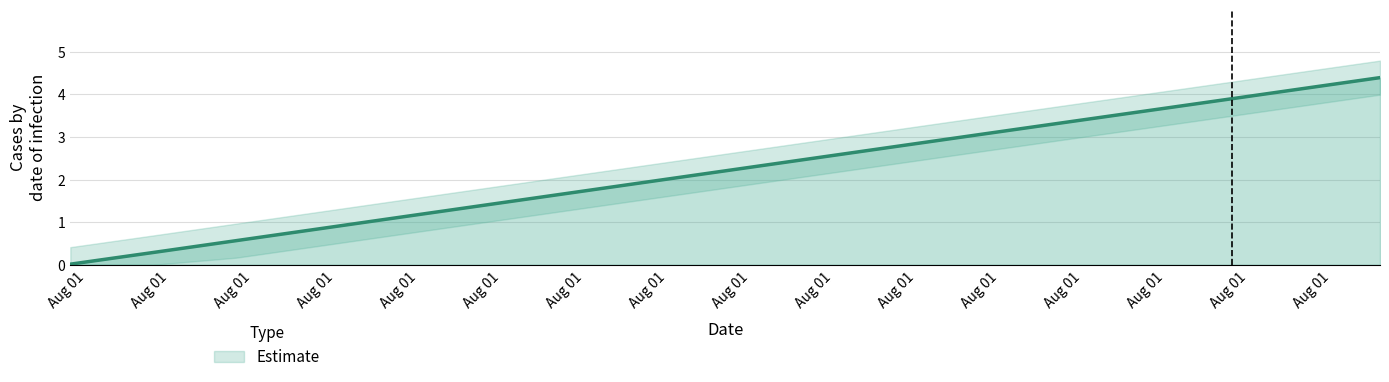

At which label is the value closest to 2?

1627807500.0